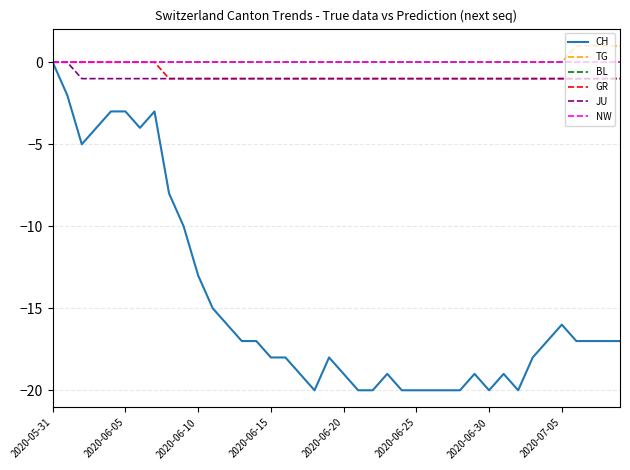

Reading right to left, list all the values displayed in this chart.

CH: -17	-17	-17	-17	-16	-17	-18	-20	-19	-20	-19	-20	-20	-20	-20	-20	-19	-20	-20	-19	-18	-20	-19	-18	-18	-17	-17	-16	-15	-13	-10	-8	-3	-4	-3	-3	-4	-5	-2	0
TG: 1	1	1	1	0	0	0	0	0	0	0	0	0	0	0	0	0	0	0	0	0	0	0	0	0	0	0	0	0	0	0	0	0	0	0	0	0	0	0	0
BL: 0	0	0	0	0	0	0	0	0	0	0	0	0	0	0	0	0	0	0	0	0	0	0	0	0	0	0	0	0	0	0	0	0	0	0	0	0	0	0	0
GR: -1	-1	-1	-1	-1	-1	-1	-1	-1	-1	-1	-1	-1	-1	-1	-1	-1	-1	-1	-1	-1	-1	-1	-1	-1	-1	-1	-1	-1	-1	-1	-1	0	0	0	0	0	0	0	0
JU: -1	-1	-1	-1	-1	-1	-1	-1	-1	-1	-1	-1	-1	-1	-1	-1	-1	-1	-1	-1	-1	-1	-1	-1	-1	-1	-1	-1	-1	-1	-1	-1	-1	-1	-1	-1	-1	-1	0	0
NW: 0	0	0	0	0	0	0	0	0	0	0	0	0	0	0	0	0	0	0	0	0	0	0	0	0	0	0	0	0	0	0	0	0	0	0	0	0	0	0	0